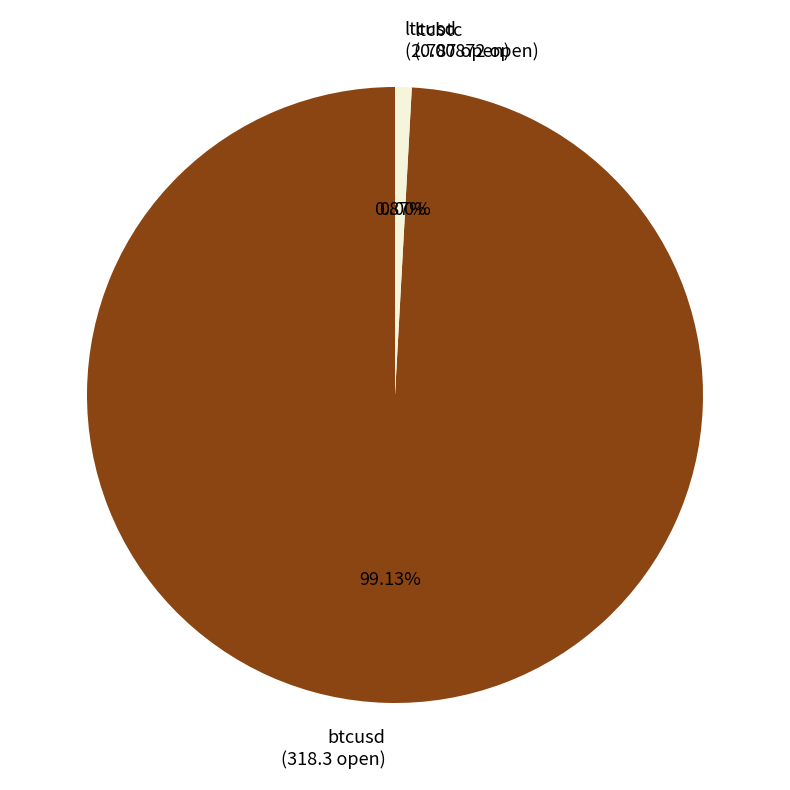

Combined, do ltcusd (2.787 open) and btcusd (318.3 open) account for over 50%?

Yes